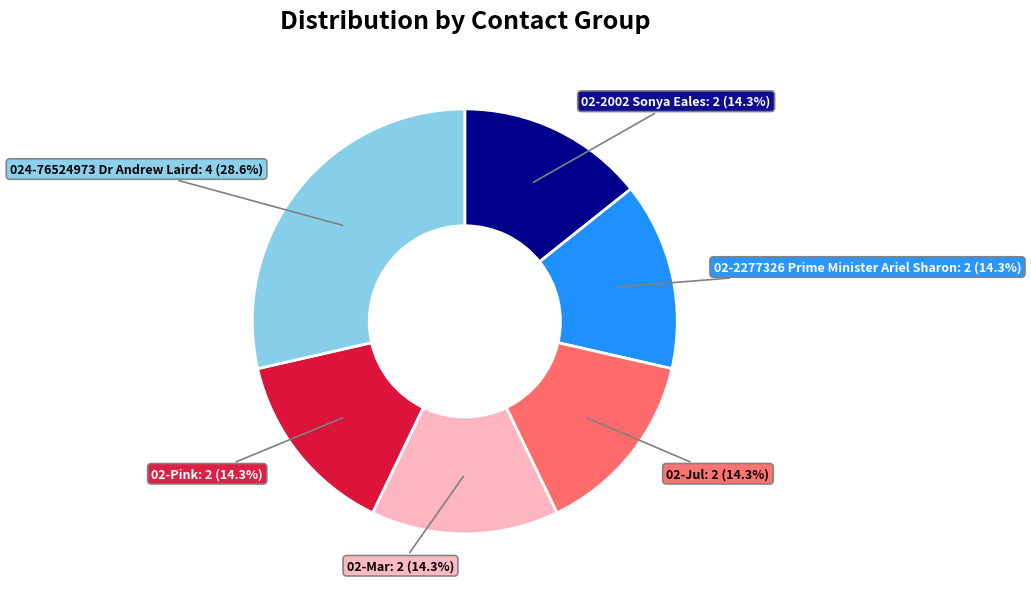

Is there a majority slice in this chart?

No